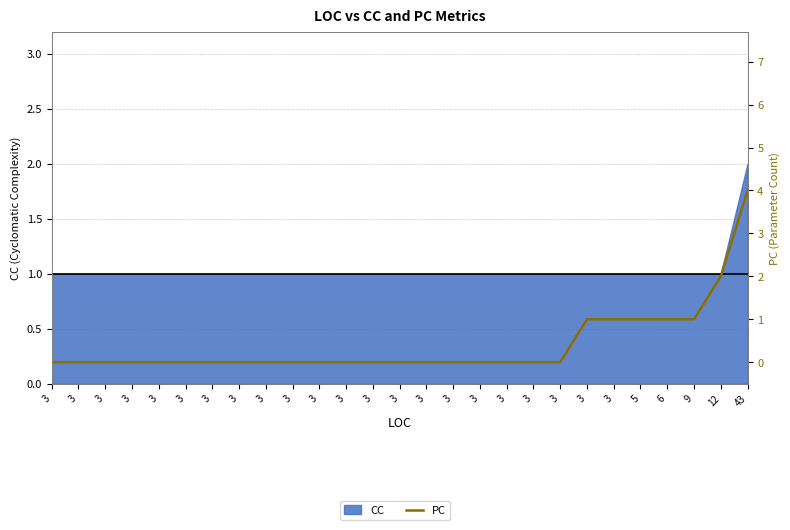

Count the values in the range 0 to 1.

25